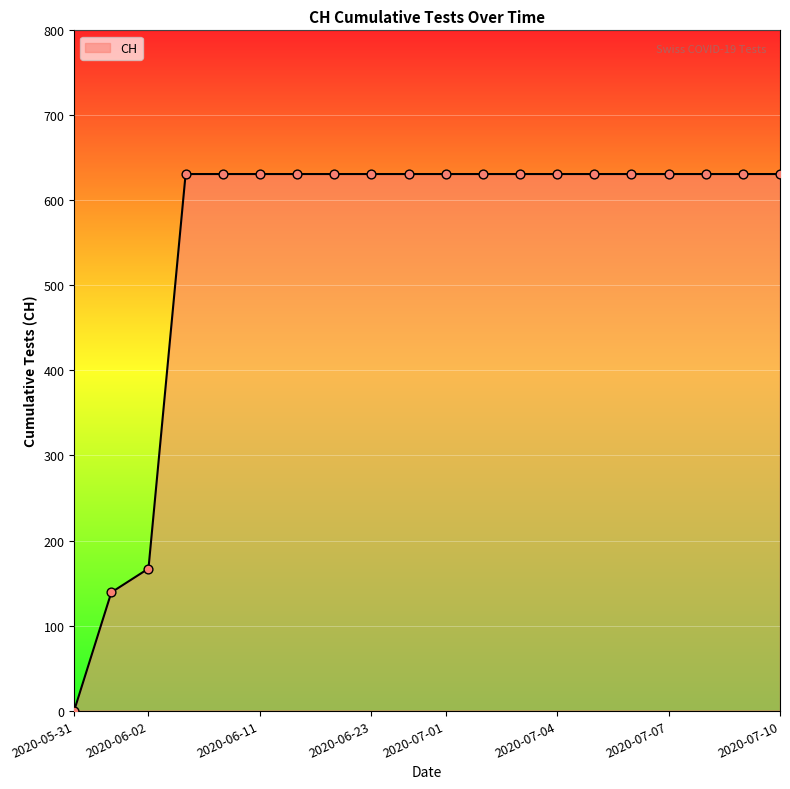

What is the maximum value shown in the chart?

631